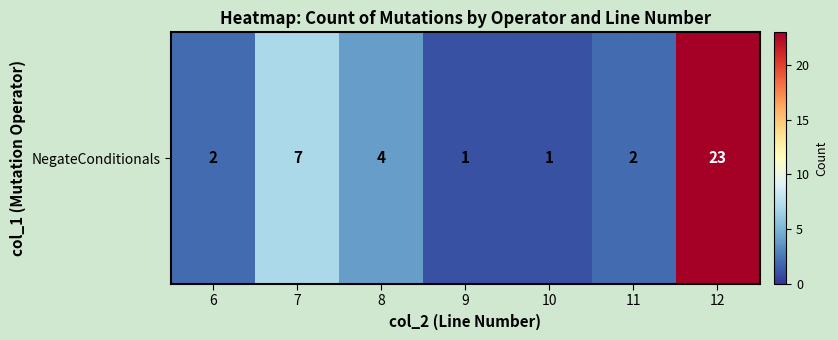

What is the sum of the values at 10 and 6?

3